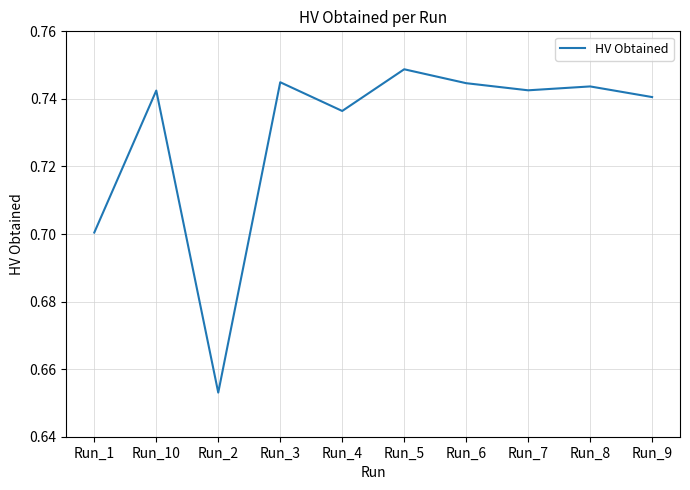

What position from the left is Run_10?

2